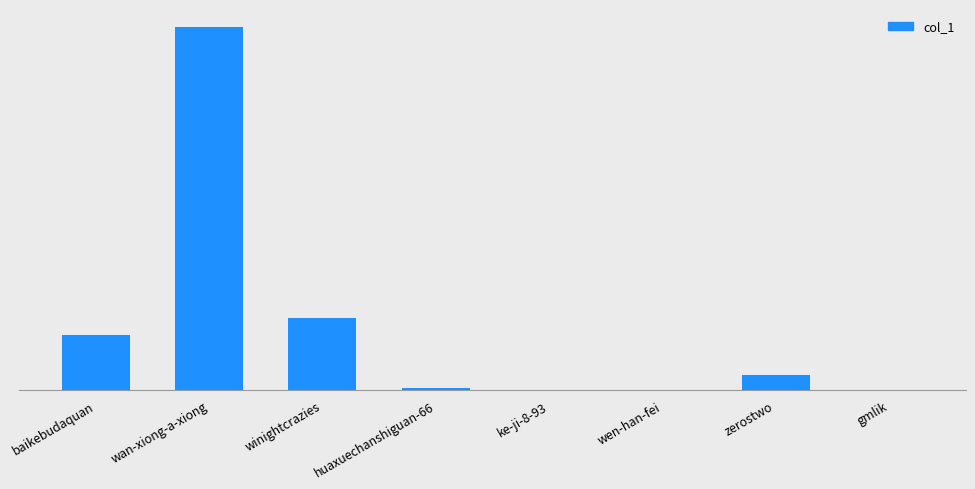

What is the label of the 6th bar from the left?

wen-han-fei